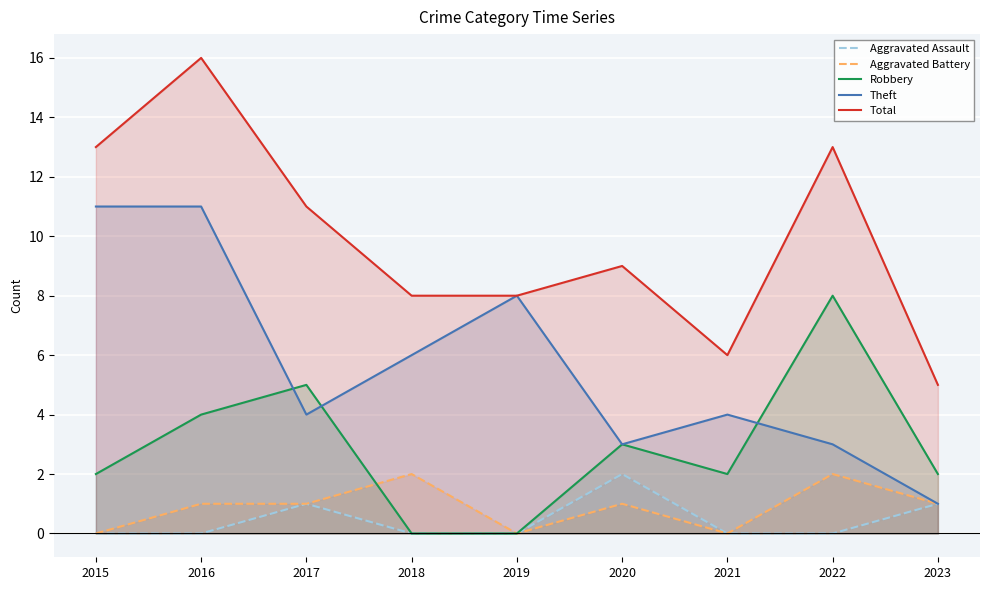

The Robbery series shows 0 at 2019. True or false?

True